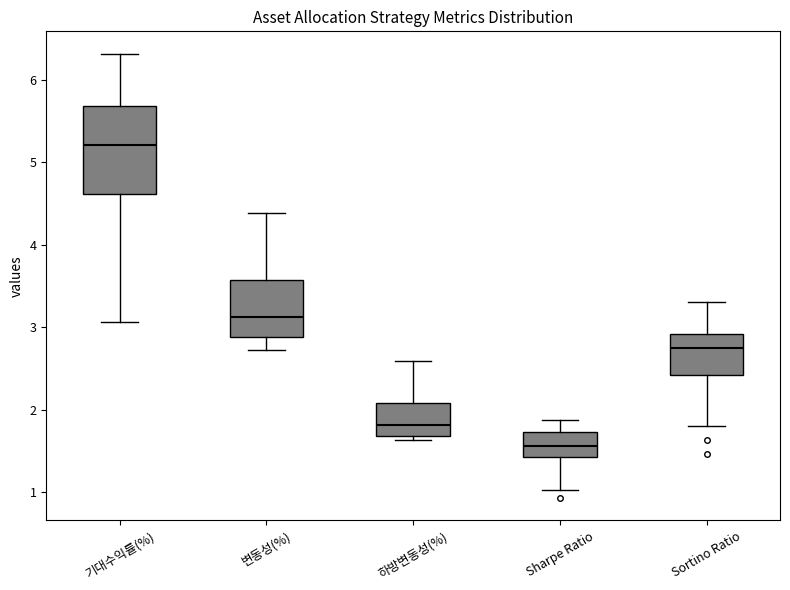

Where does the lower whisker of the box for 변동성(%) end on the y-axis? The values are not printed on the chart, so give them approximately, as read against the axis.

2.7